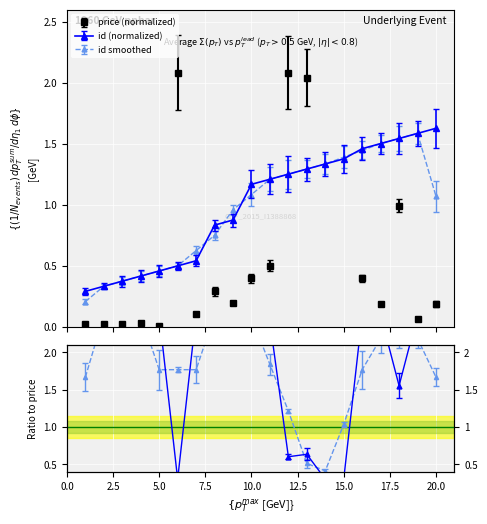

What is the greatest value displayed?

5.2